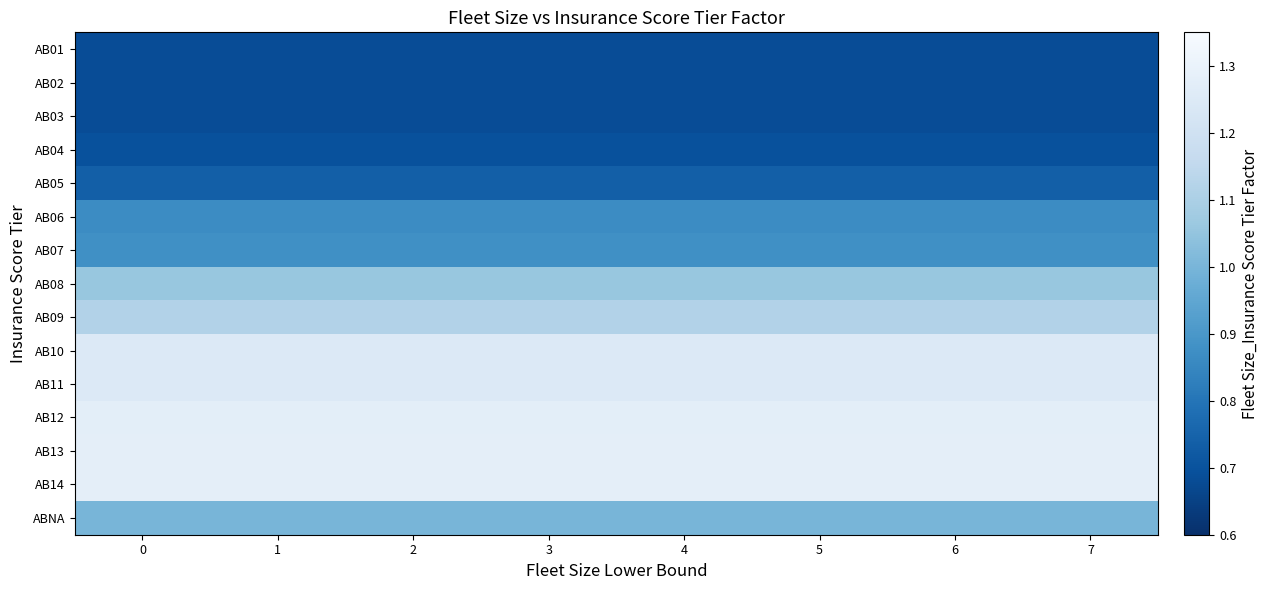

Between 6 and 3, which is larger?

6